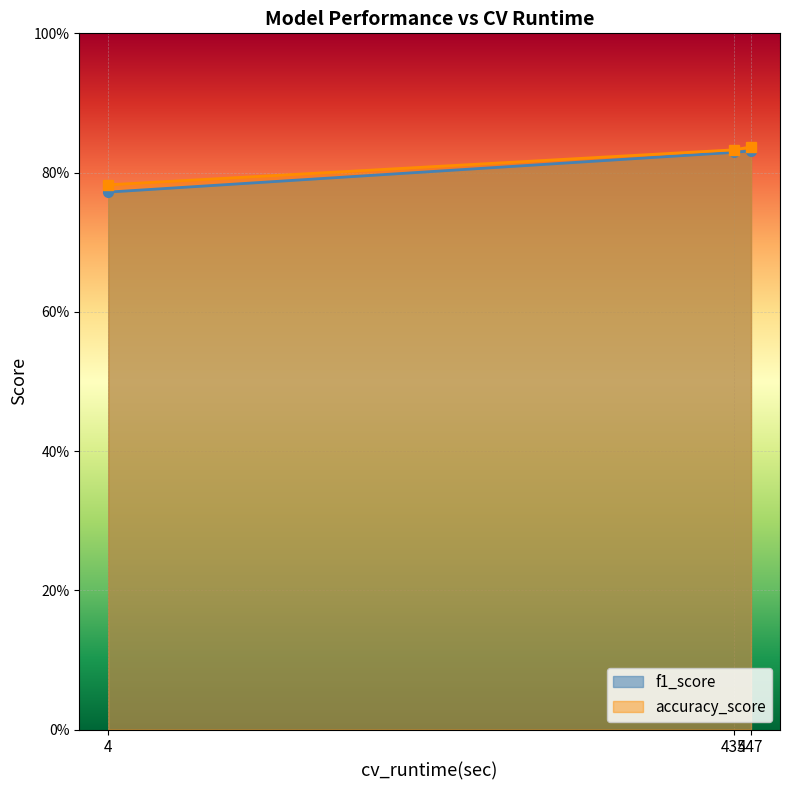

What is the approximate value of accuracy_score at 435?

0.8